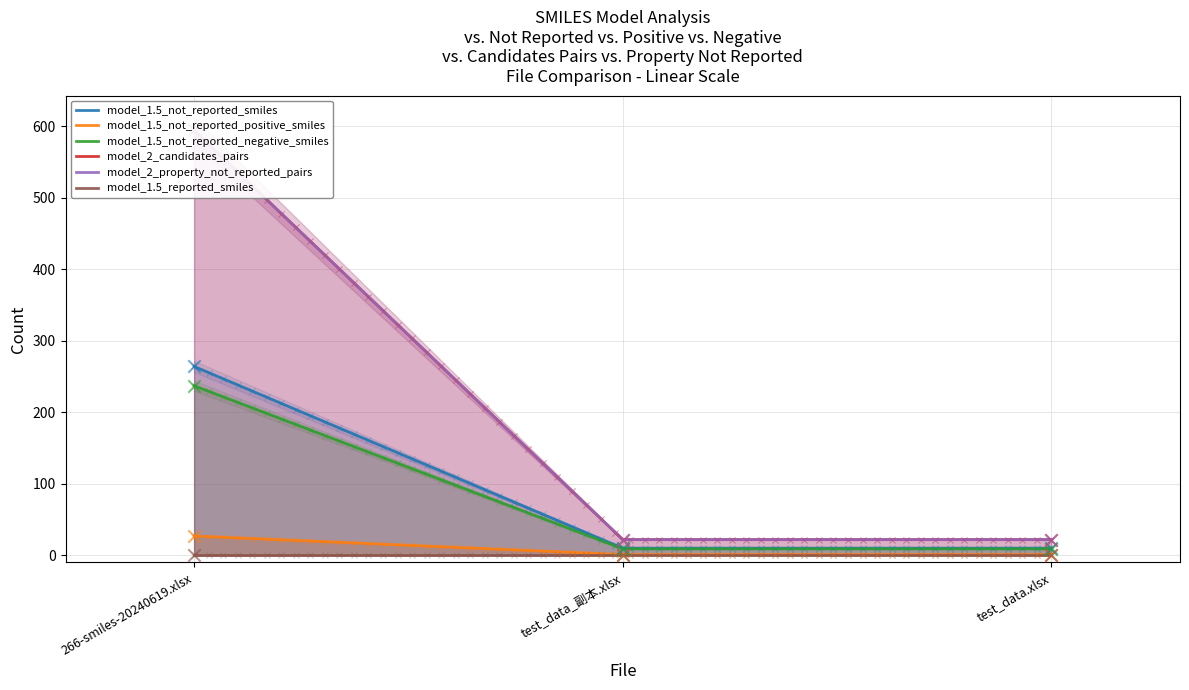

At how many categories does at least one series exceed 36?

1